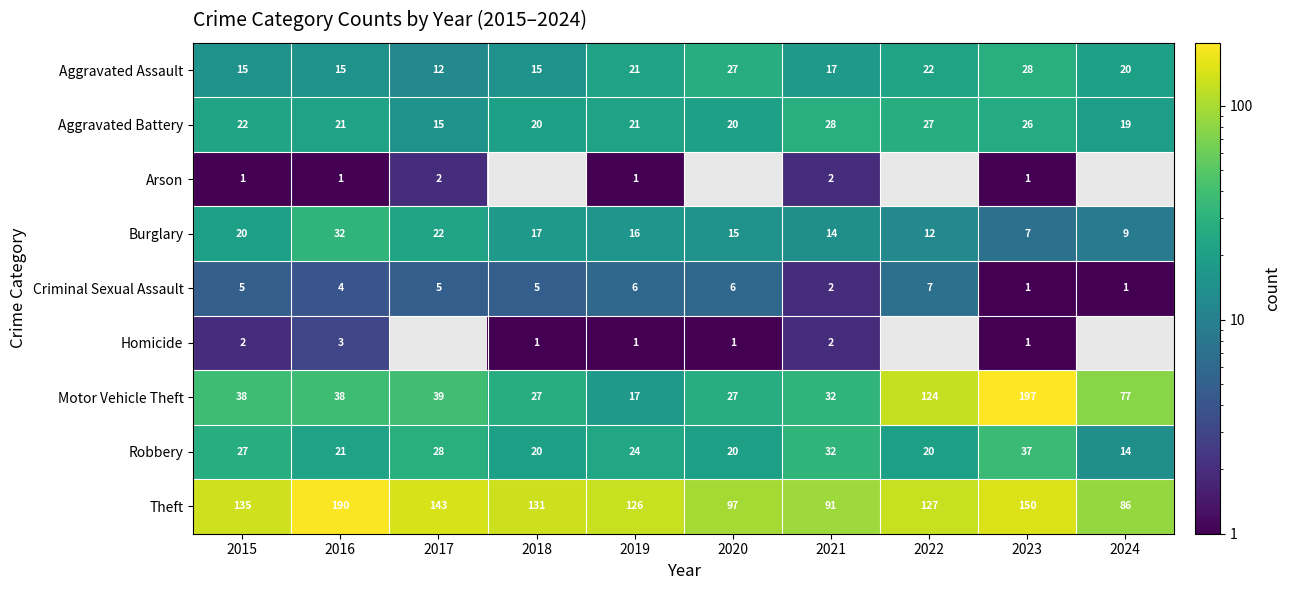

At which category is the sum across all series the highest?

2023